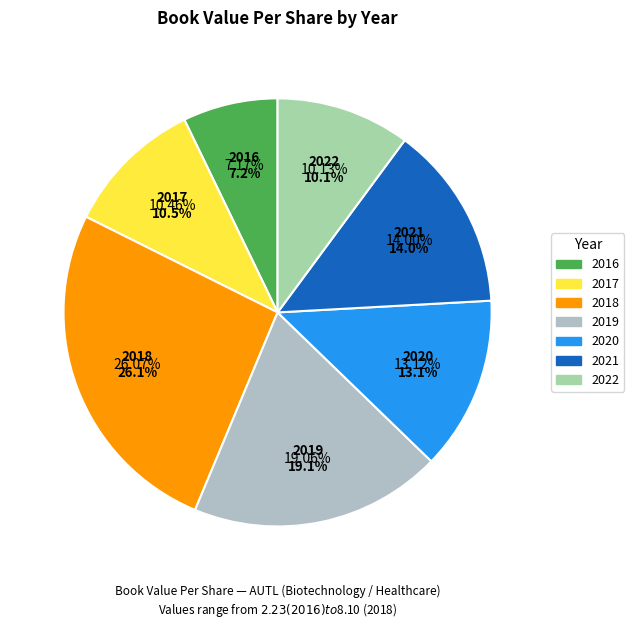

To the nearest percent, what is the difference between the 2016 and 2020 slice percentages?

6%